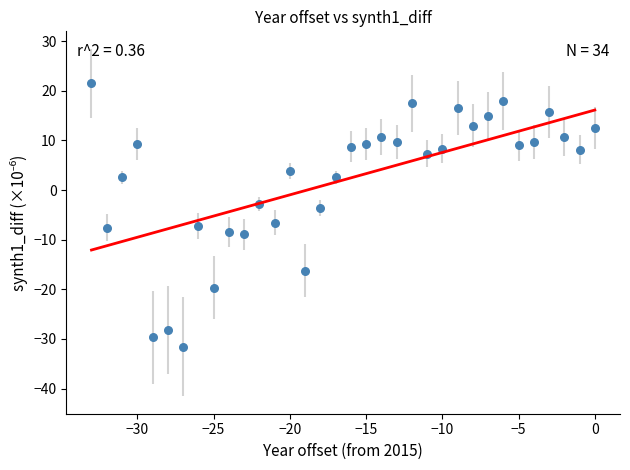

What is the range of X values (max minus min)?

33.0